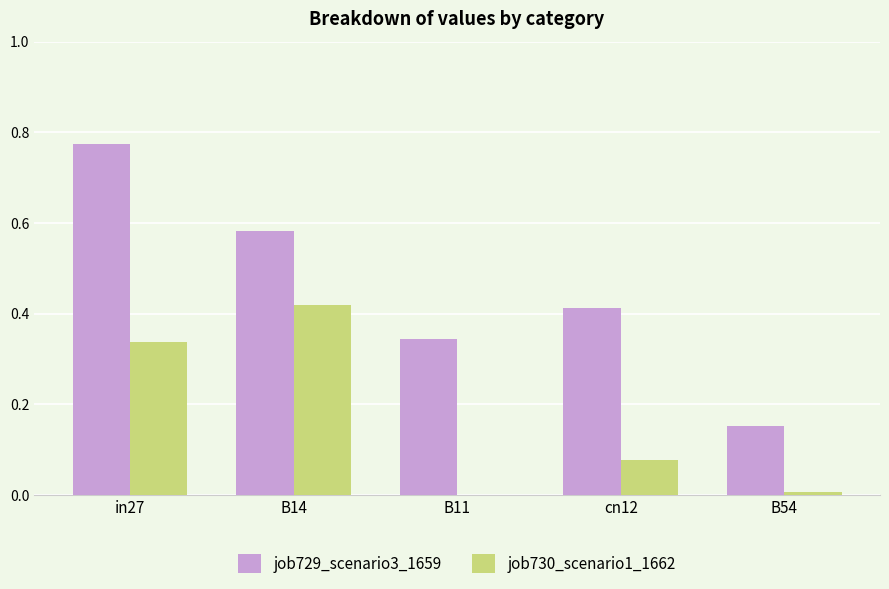

True or false: job730_scenario1_1662 has a value of 0.3 at B11.

False